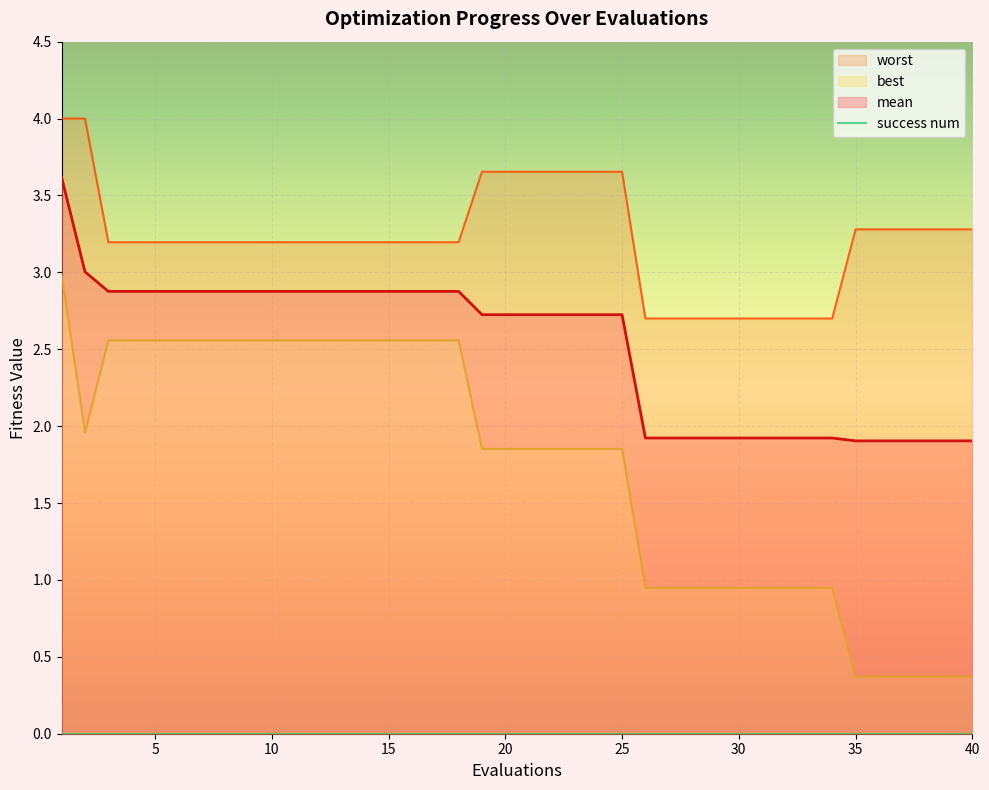

Between 27 and 28, which series saw the biggest shift?

mean